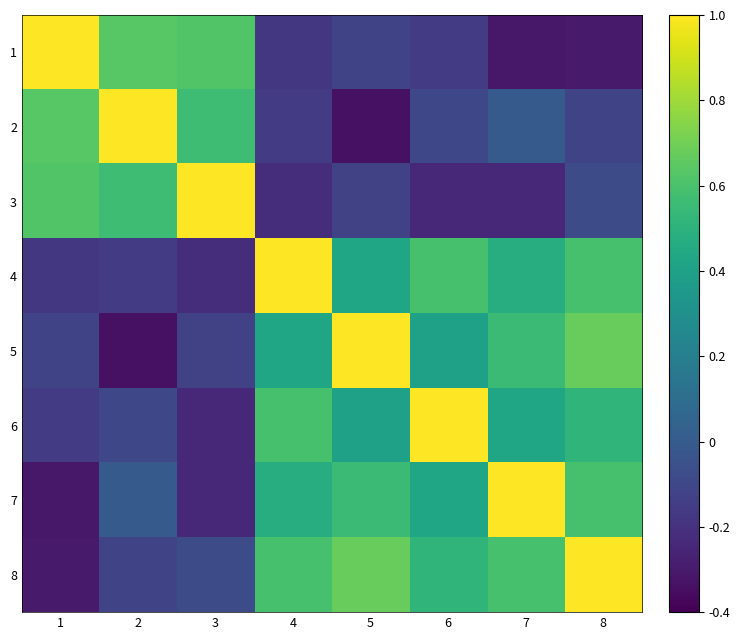

Rank the series at 8 from lowest to highest value.

1, 2, 3, 6, 4, 7, 5, 8